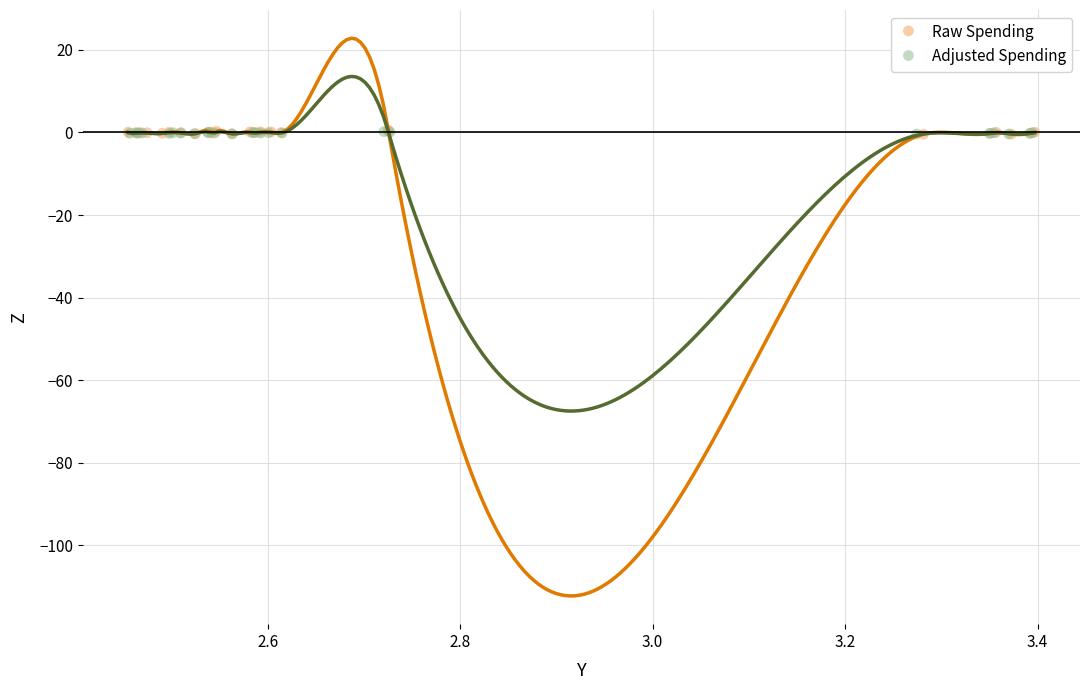

Which series has the widest spread of Y values?

Raw Spending